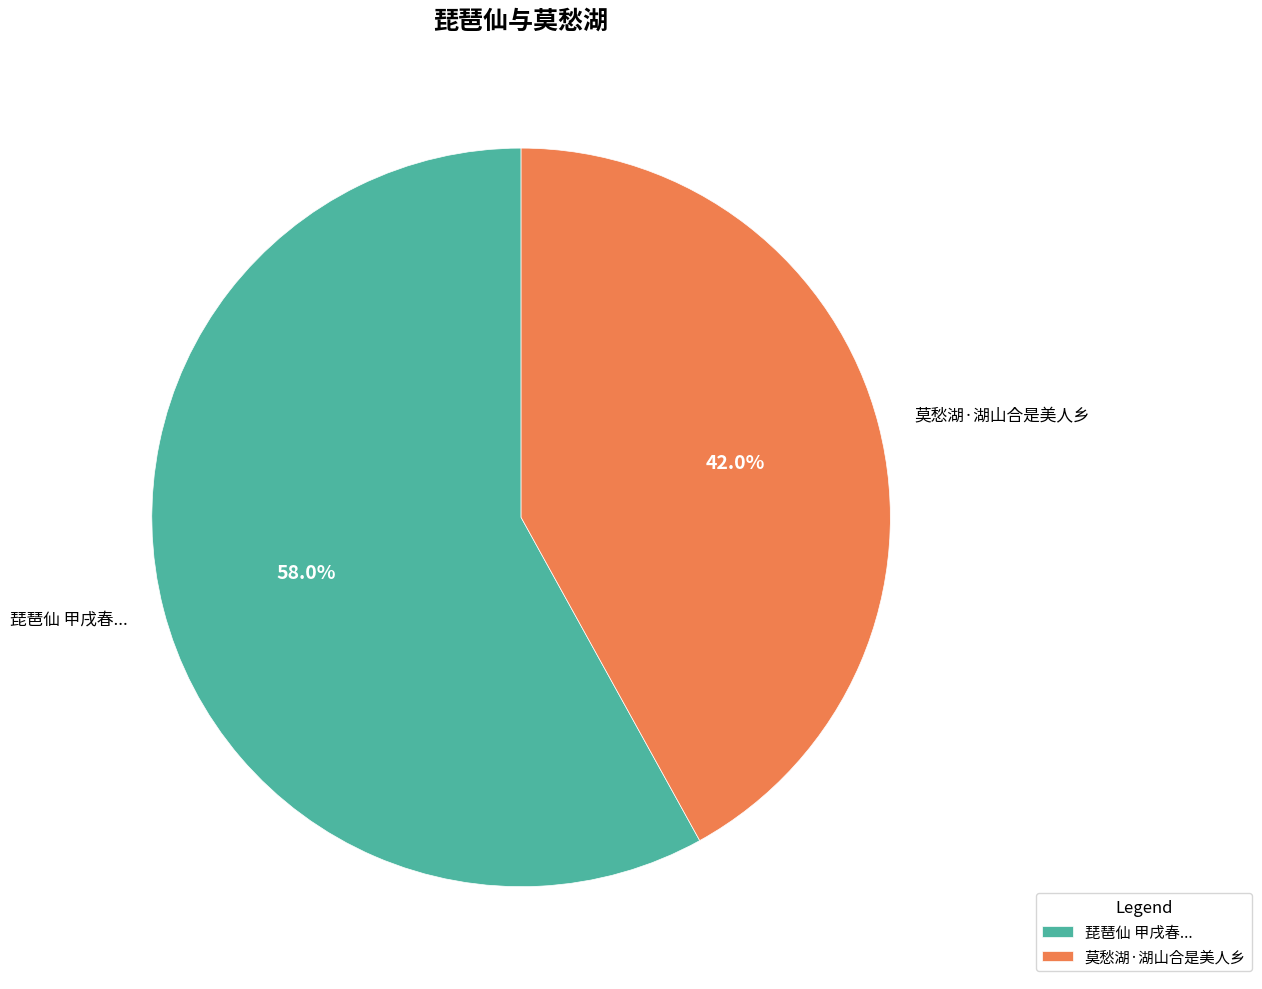

Rank the categories by value from lowest to highest.

莫愁湖·湖山合是美人乡, 琵琶仙 甲戌春...